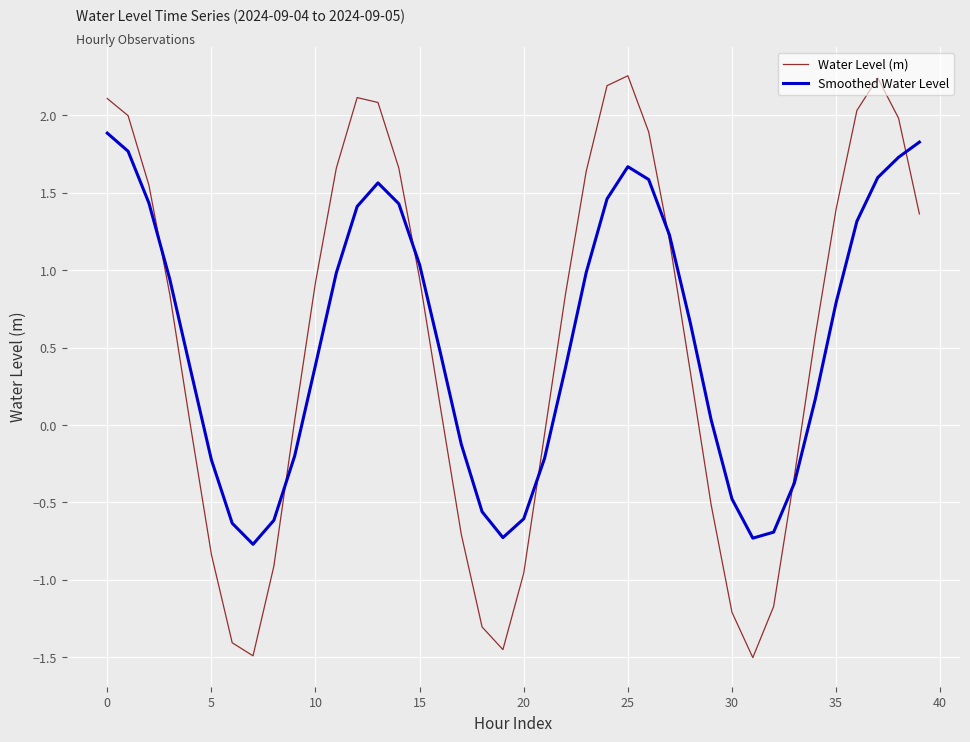

List the series in order of their peak value, lowest first.

Smoothed Water Level, Water Level (m)